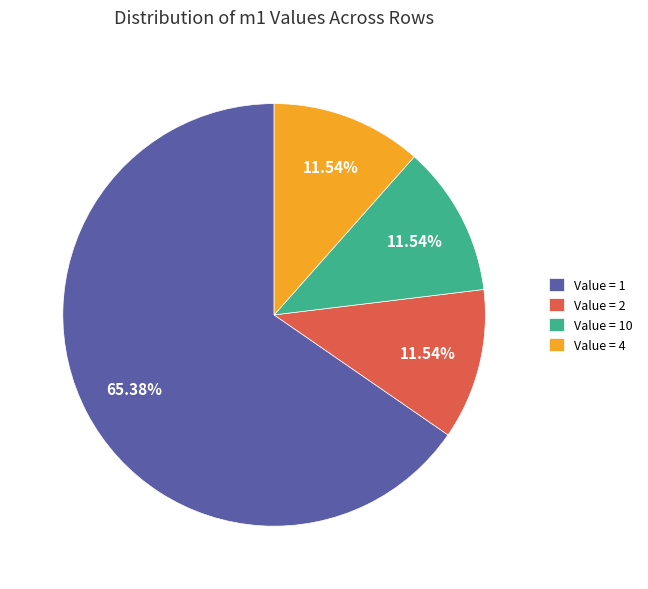

Is the sum of Value = 10 and Value = 4 greater than half?

No